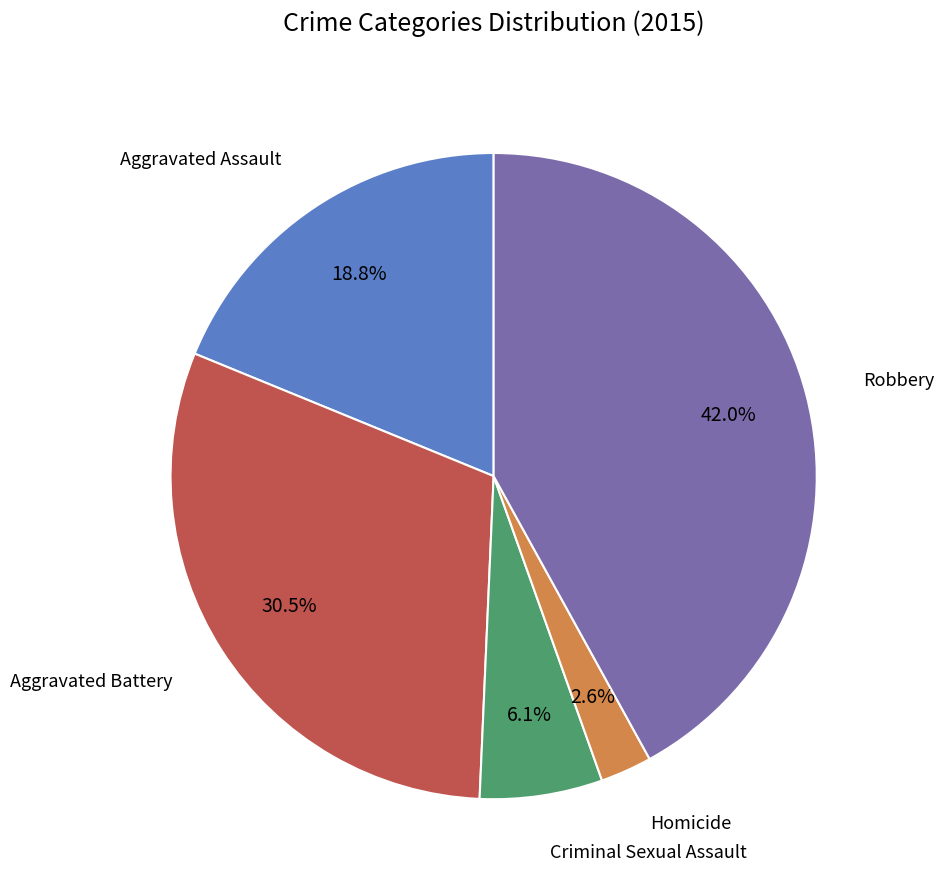

Count the number of slices in the pie.

5